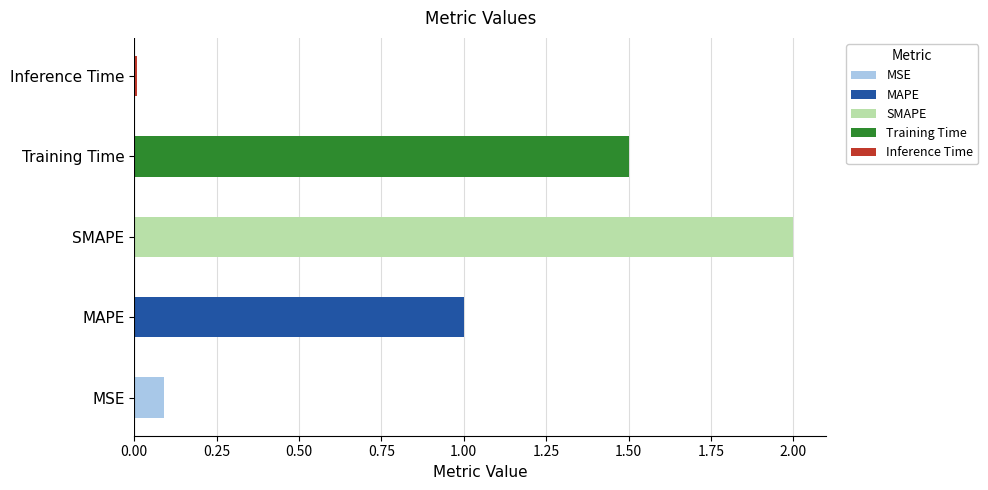

What position from the left is MSE?

1